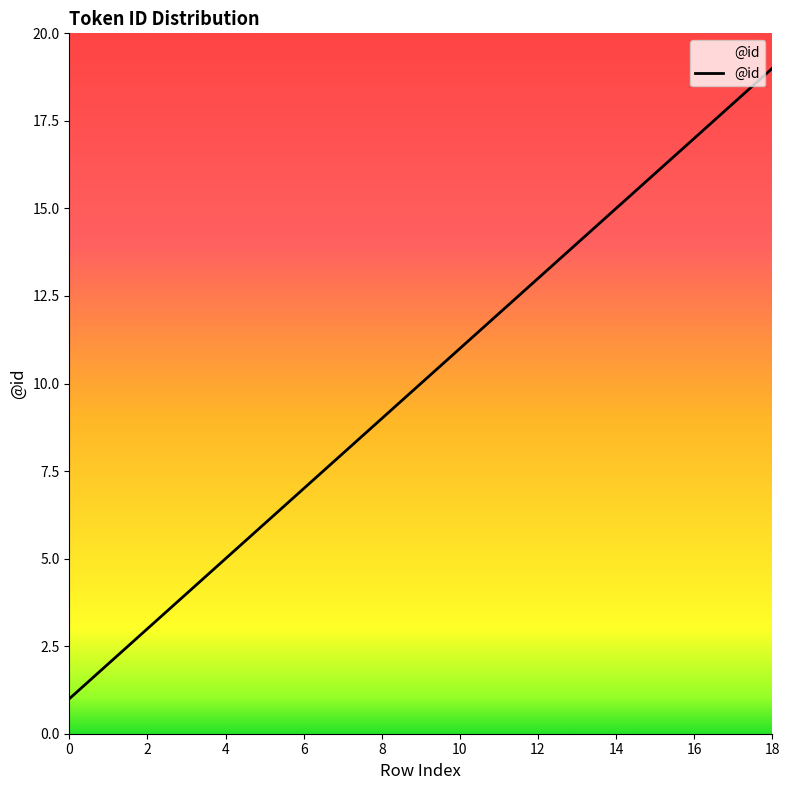

What is the difference between the maximum and minimum values?

18